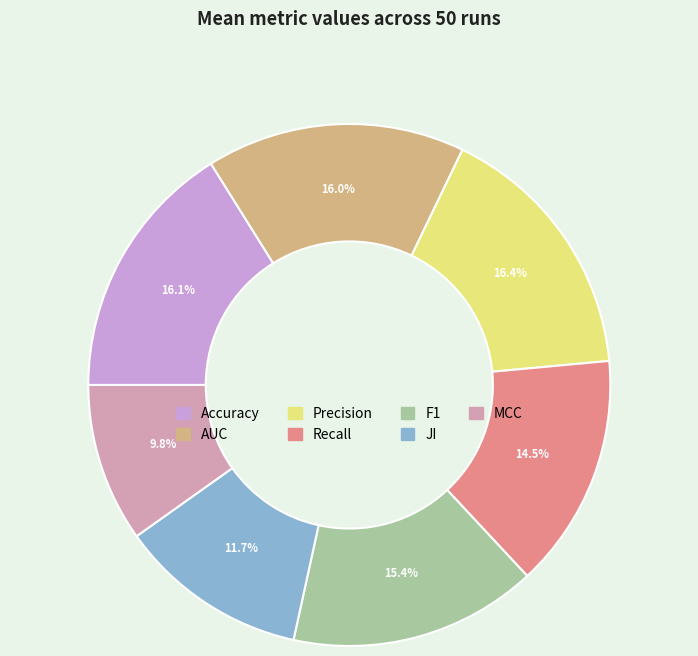

Which has a higher value, AUC or F1?

AUC